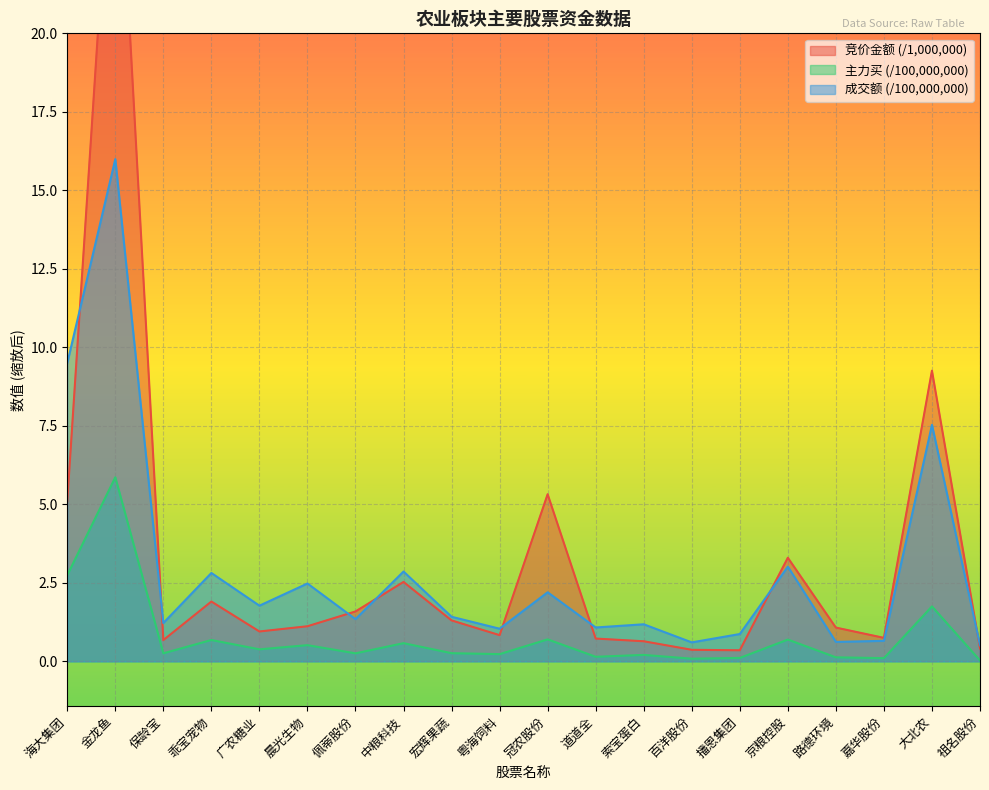

Which series has the largest range (max minus min)?

竞价金额